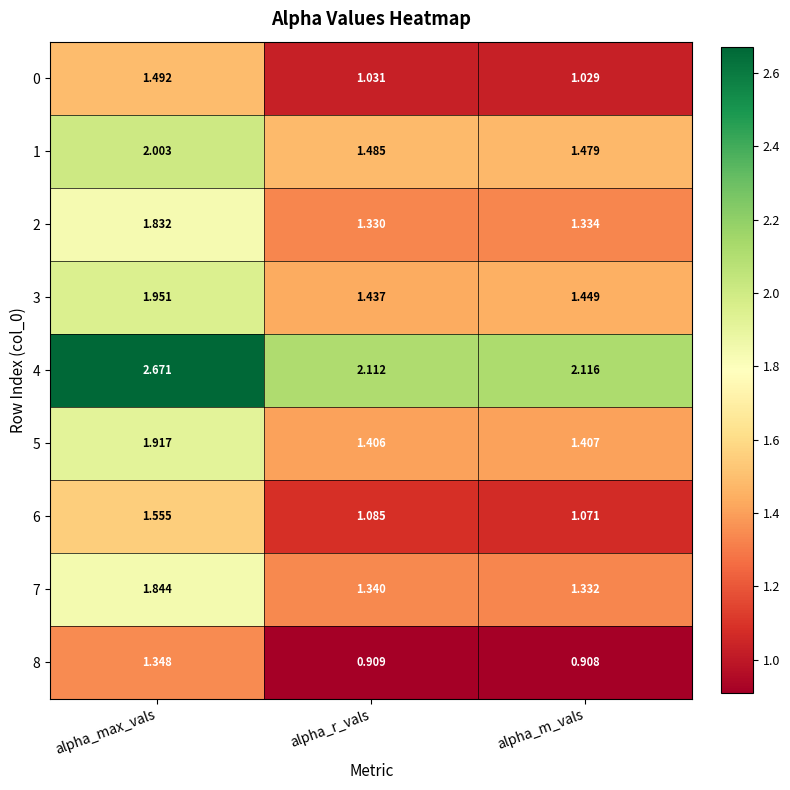

At which category is the sum across all series the highest?

alpha_max_vals